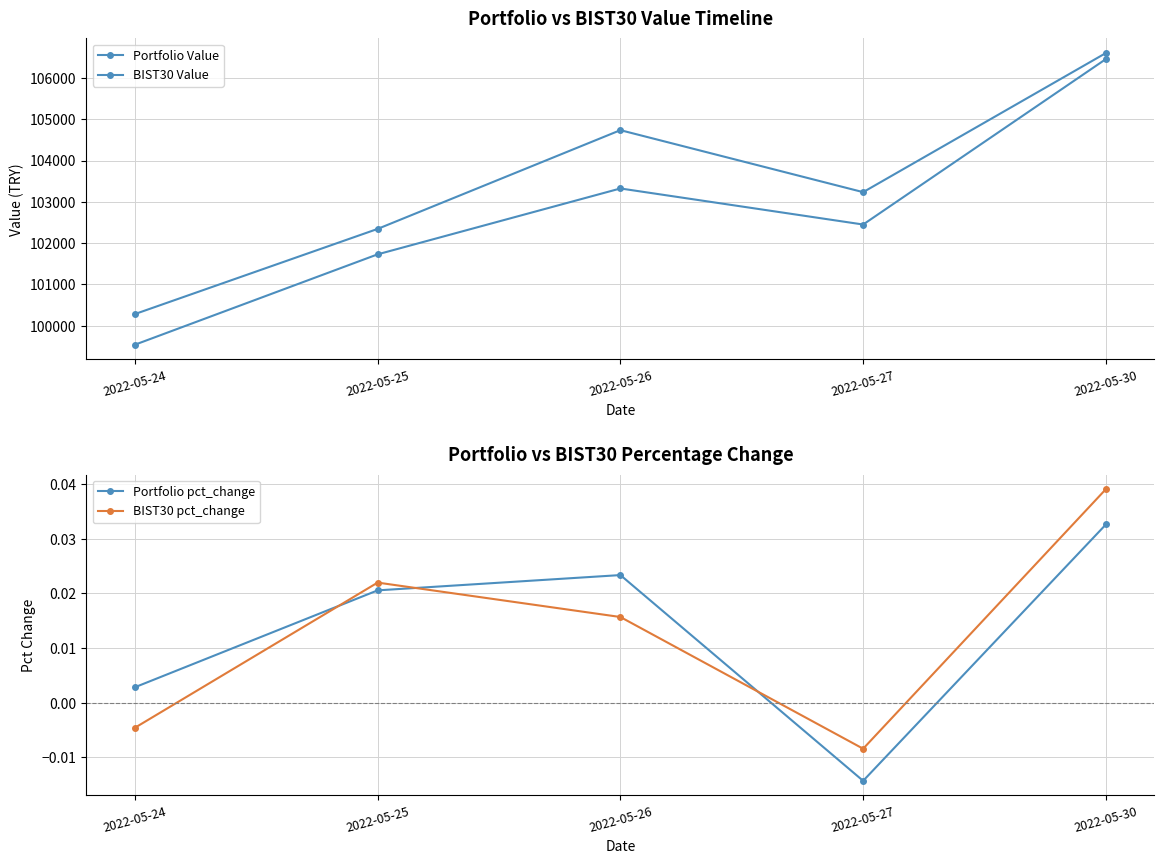

In Portfolio Value, how many points are higher than both neighbors (excluding endpoints)?

1